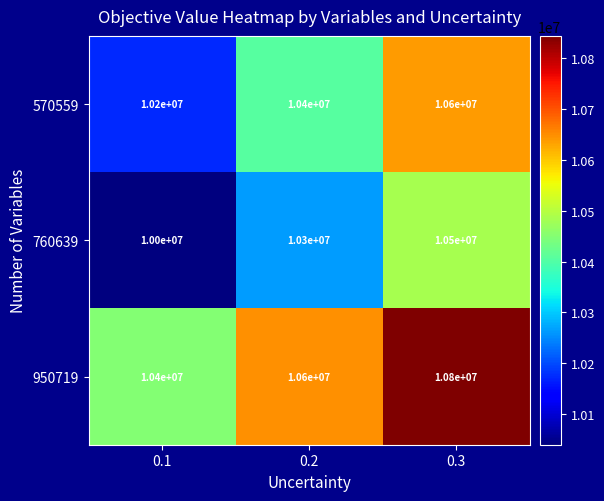

How many data points in 760639 are less than 10300000?

1